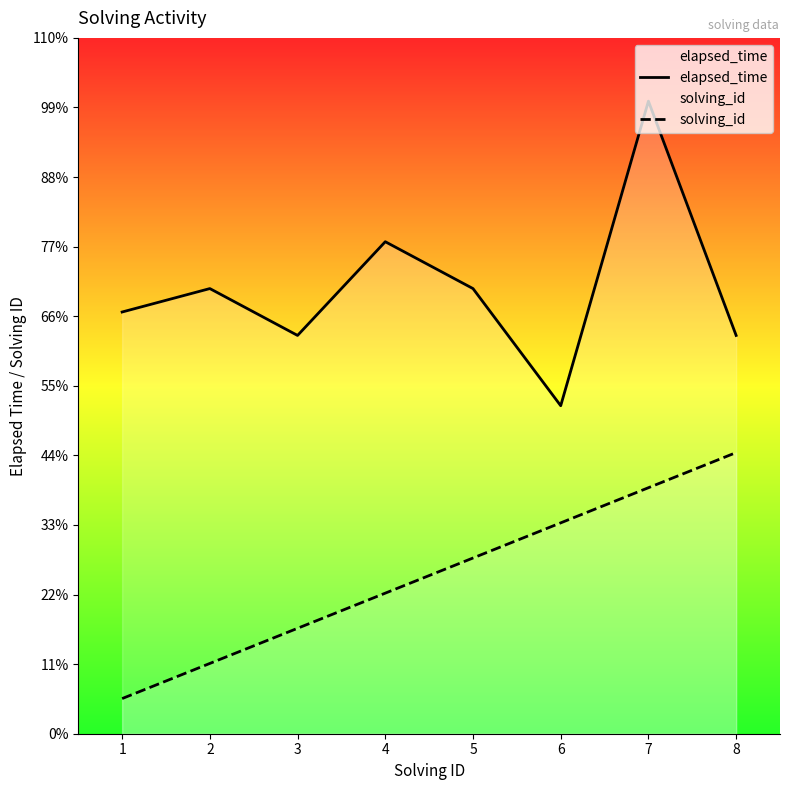

At which label is elapsed_time closest to 20500?

4